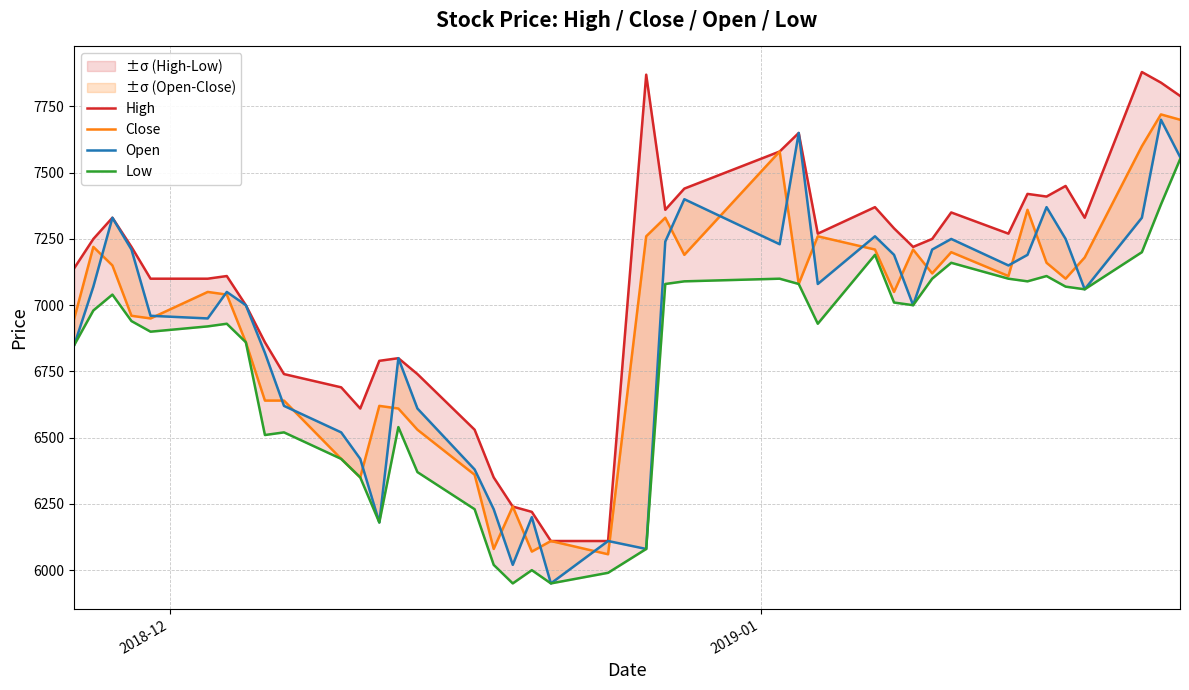

Reading left to right, transcribe all the data shown in this chart.

High: 7140	7250	7330	7220	7100	7100	7110	7000	6860	6740	6690	6610	6790	6800	6740	6530	6350	6240	6220	6110	6110	7870	7360	7440	7580	7650	7270	7370	7290	7220	7250	7350	7270	7420	7410	7450	7330	7880	7840	7790
Close: 6950	7220	7150	6960	6950	7050	7040	6860	6640	6640	6420	6350	6620	6610	6530	6360	6080	6240	6070	6110	6060	7260	7330	7190	7580	7080	7260	7210	7050	7210	7120	7200	7110	7360	7160	7100	7180	7600	7720	7700
Open: 6850	7070	7330	7210	6960	6950	7050	7000	6820	6620	6520	6420	6180	6800	6610	6380	6230	6020	6200	5950	6110	6080	7240	7400	7230	7650	7080	7260	7190	7000	7210	7250	7150	7190	7370	7250	7060	7330	7700	7560
Low: 6850	6980	7040	6940	6900	6920	6930	6860	6510	6520	6420	6350	6180	6540	6370	6230	6020	5950	6000	5950	5990	6080	7080	7090	7100	7080	6930	7190	7010	7000	7100	7160	7100	7090	7110	7070	7060	7200	7380	7550